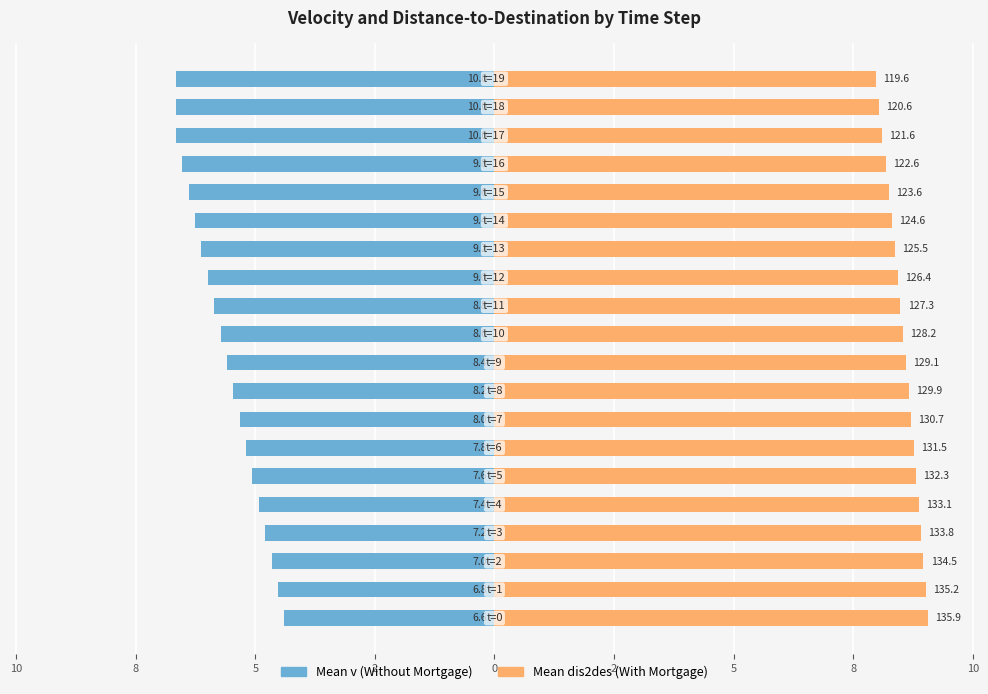

The value of Mean v (Without Mortgage) at 17 is -8.9. True or false?

False